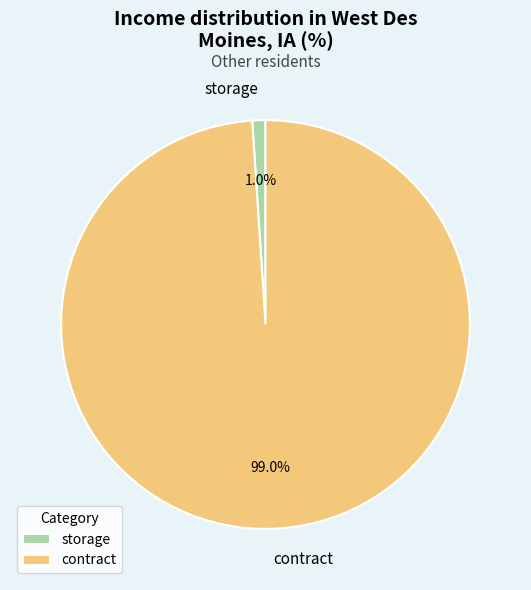

To the nearest percent, what portion does contract represent?

99%